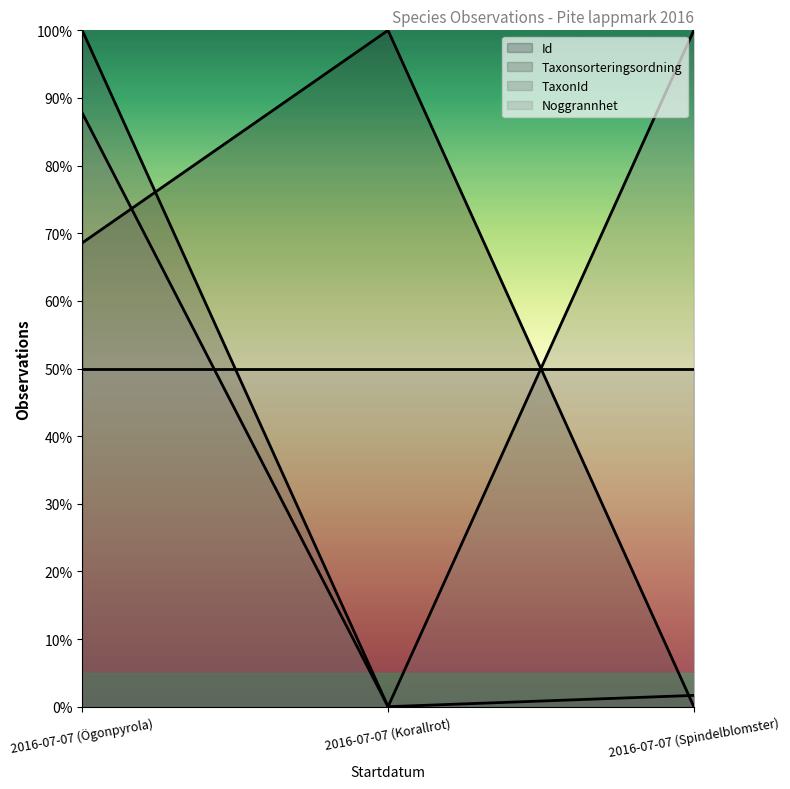

True or false: Id has a value of 1.4 at 2016-07-07 (Korallrot).

False